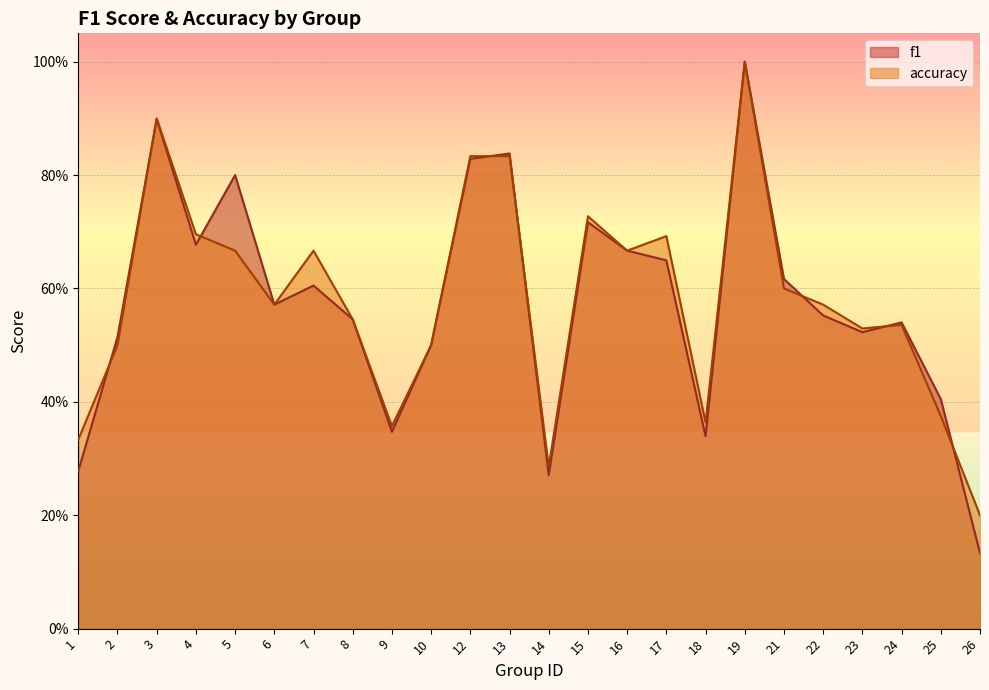

What is the difference between the maximum and second lowest values in the f1 series?

0.7